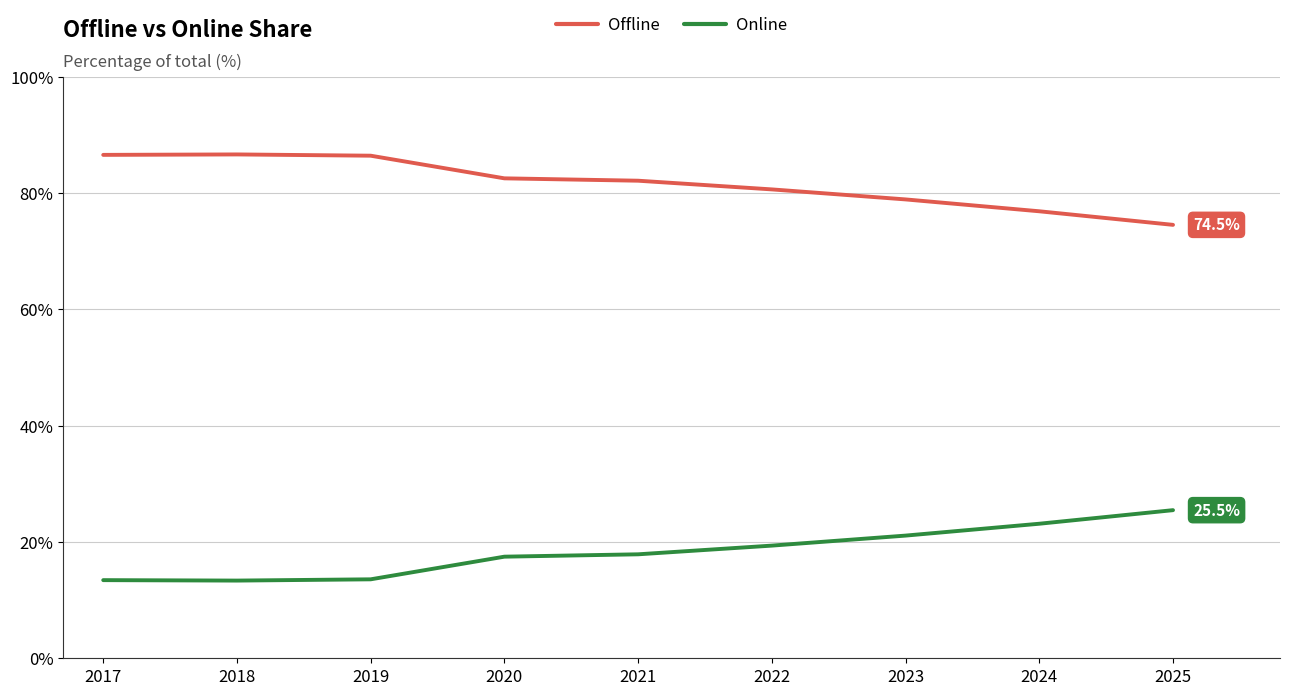

What is the highest value of the Online series?

25.5